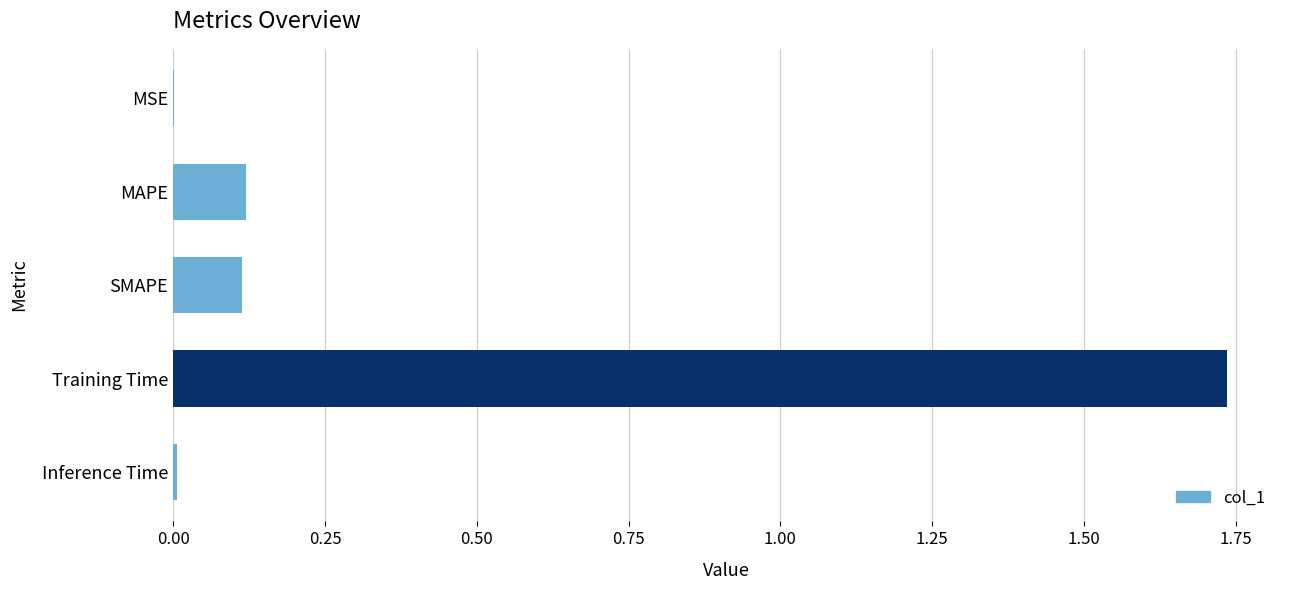

Which category has the highest value across all series?

Training Time